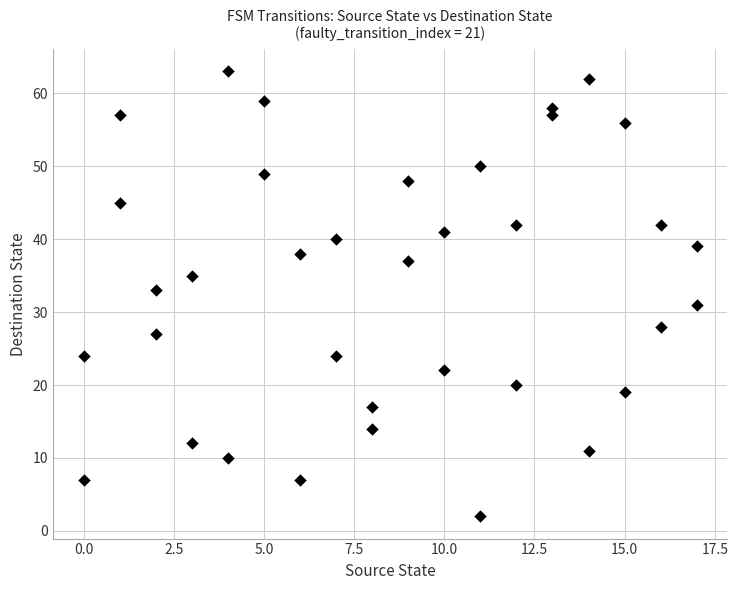

What is the range of Y values (max minus min)?

61